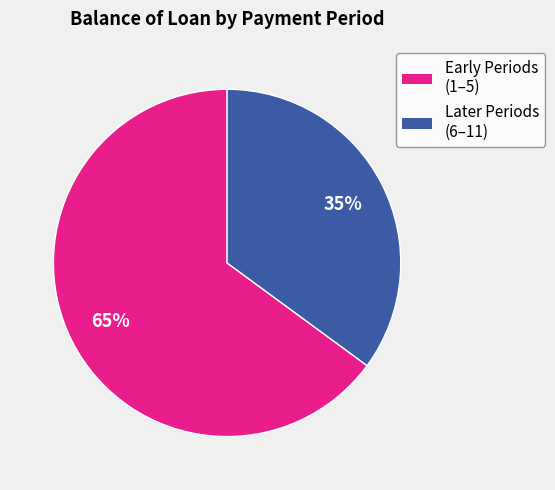

To the nearest percent, what is the difference between the largest and smallest slice percentages?

30%